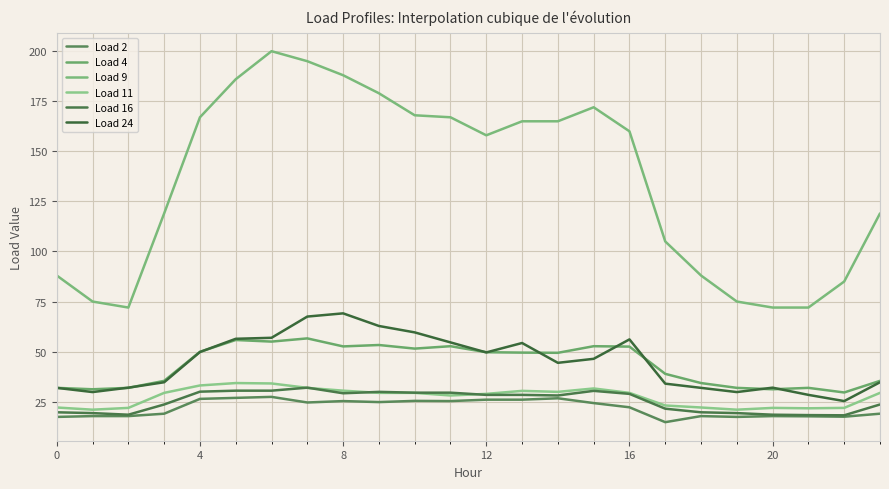

How many lines are shown in the chart?

6